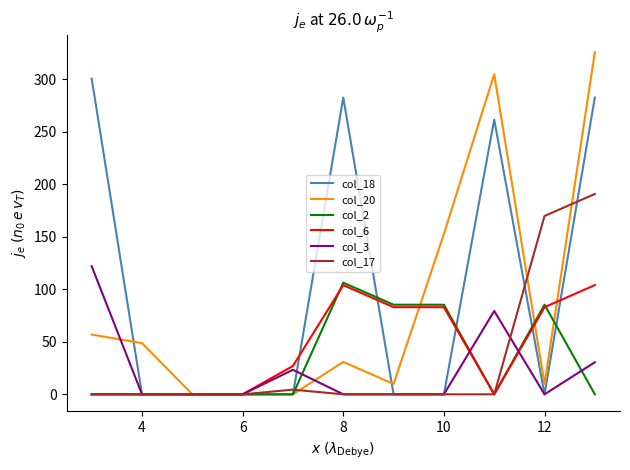

Which series has the largest range (max minus min)?

col_20